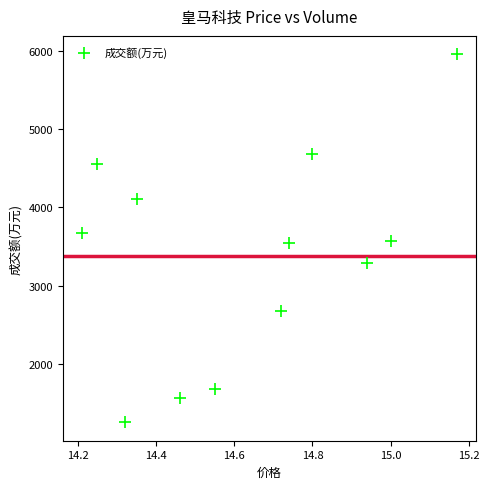

What is the average Y value?

3379